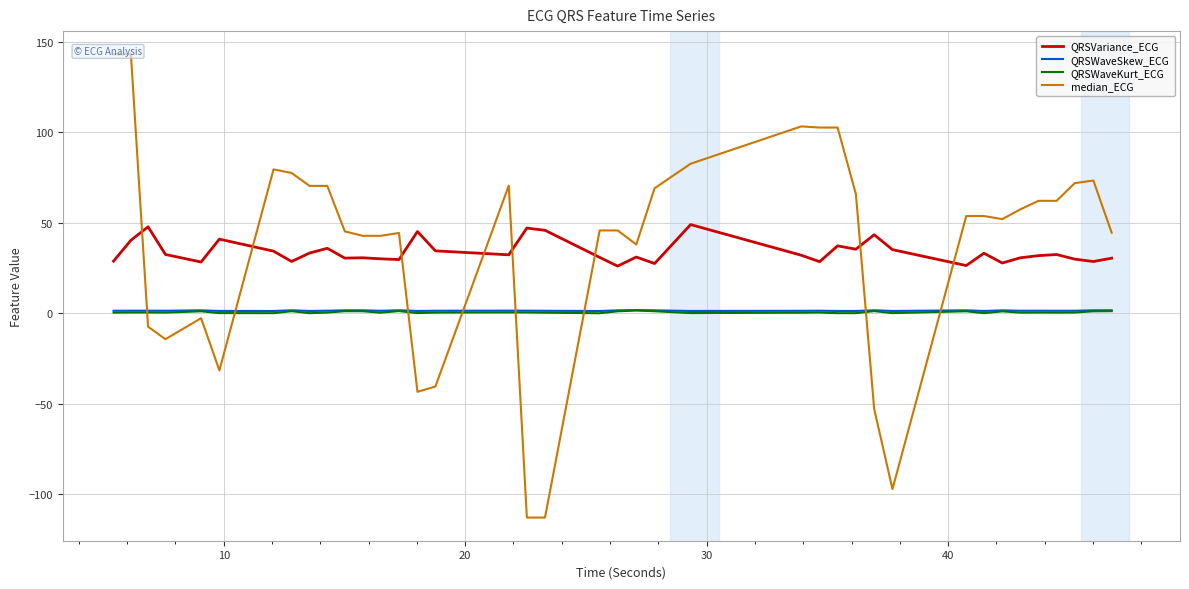

True or false: QRSVariance_ECG and QRSWaveKurt_ECG cross at least once.

False